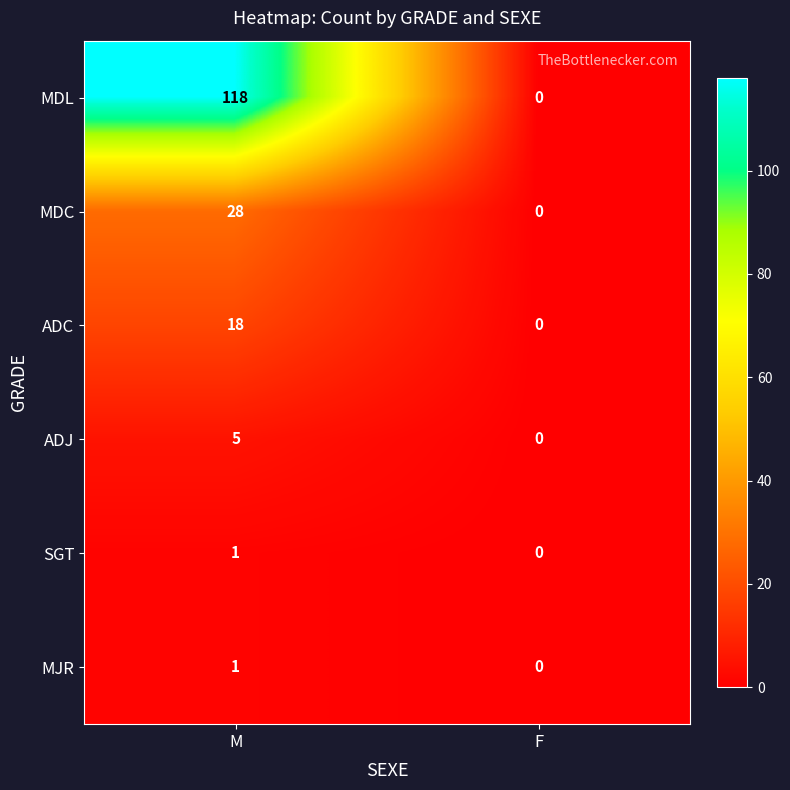

The SGT series shows 2 at M. True or false?

False